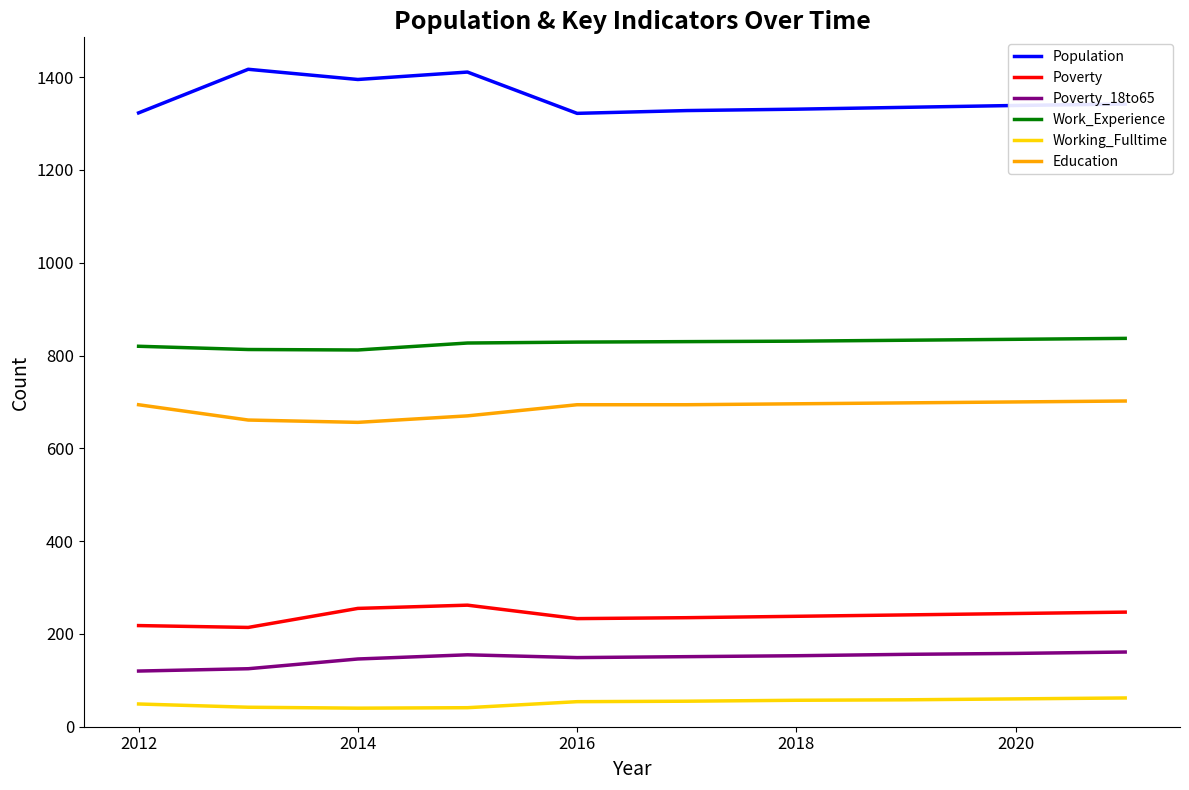

Which series has the largest total across all categories?

Population